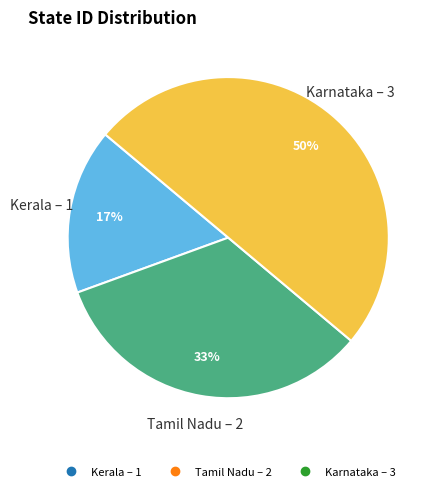

Which has a higher value, Tamil Nadu or Kerala?

Tamil Nadu